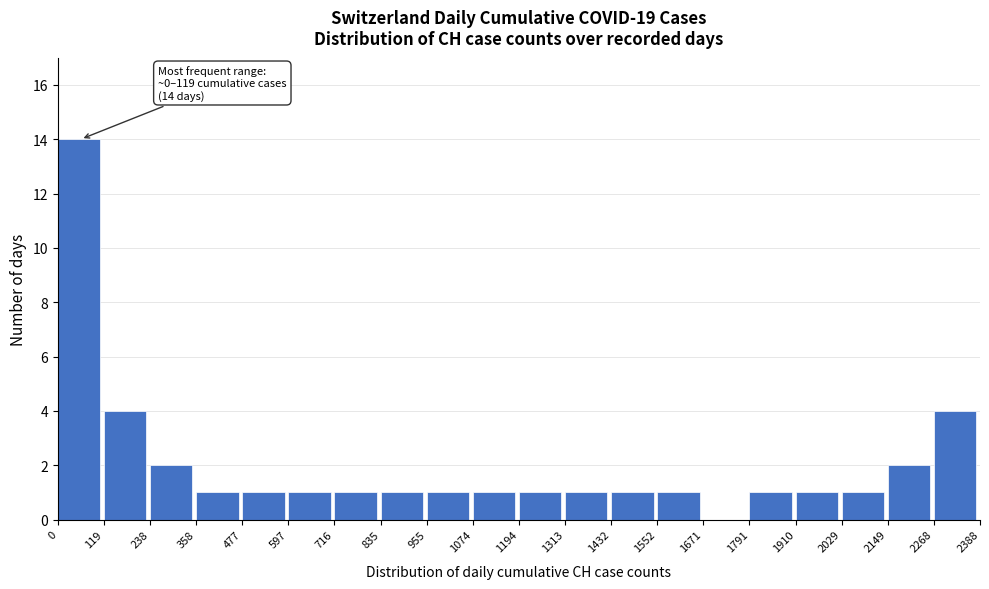

Which range on the x-axis has the tallest bar?

0 to 119